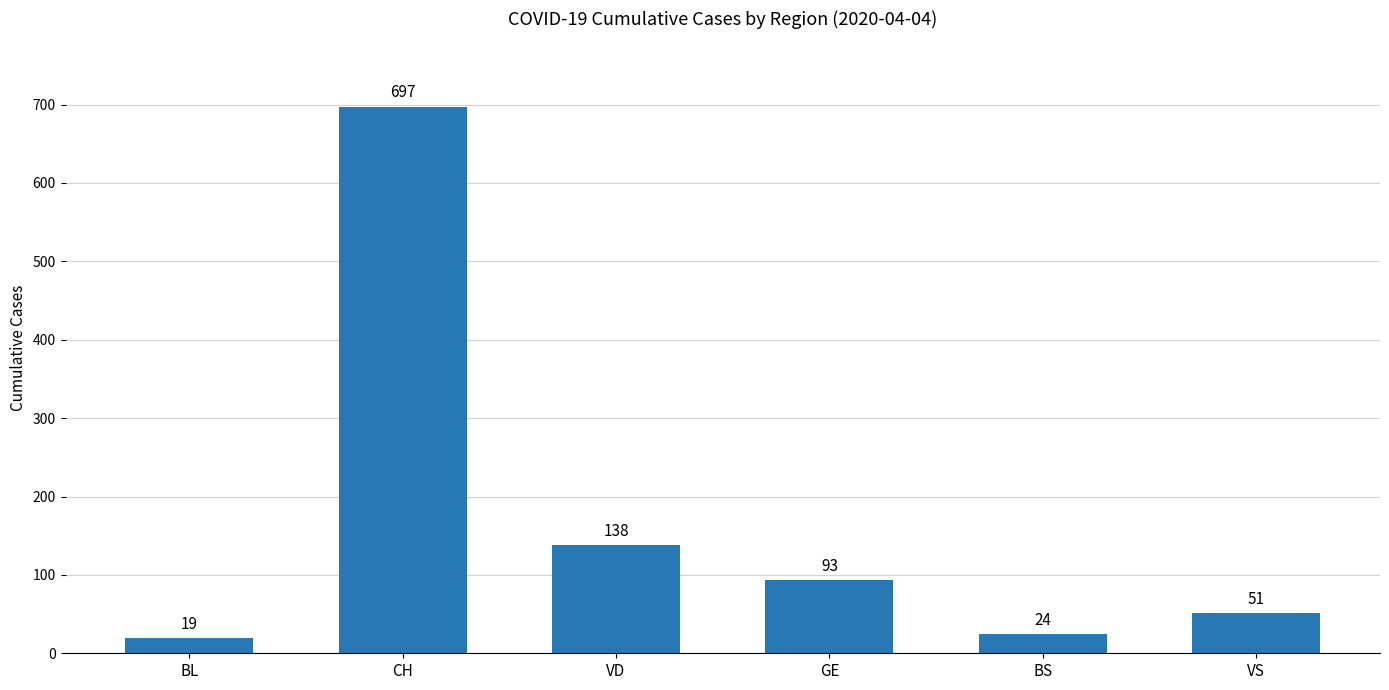

How many distinct data groups are displayed?

1